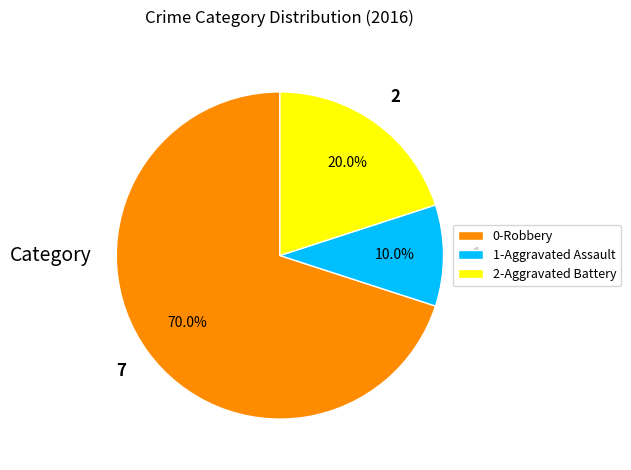

Is there any slice that represents more than half of the pie?

Yes